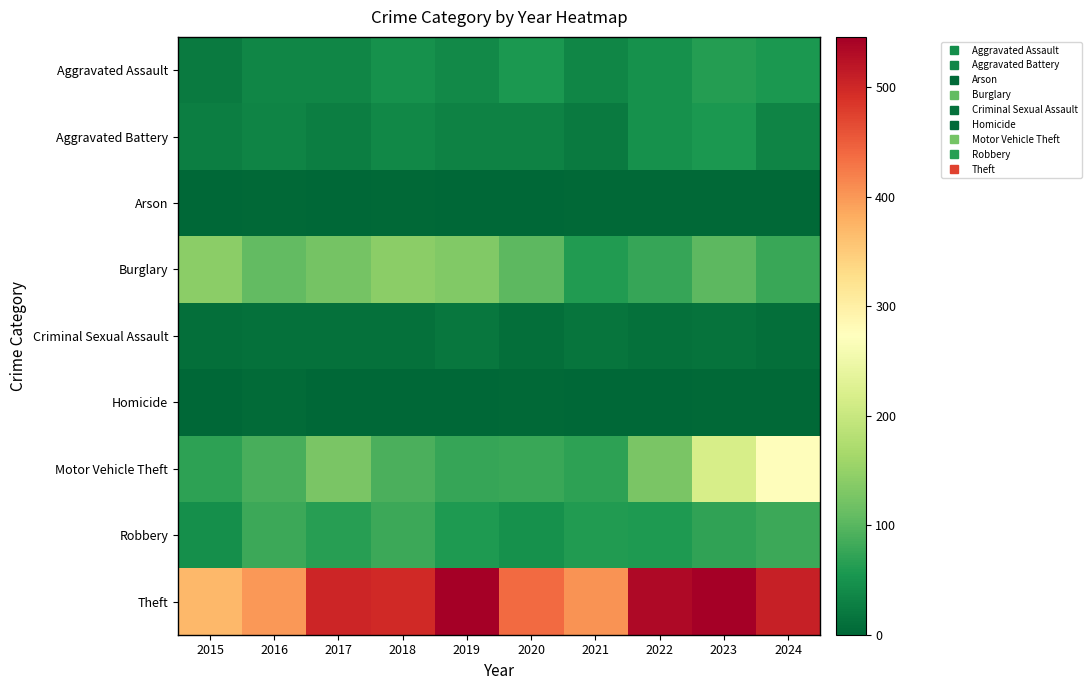

At 2018, list the series in order from largest to smallest.

Theft, Burglary, Motor Vehicle Theft, Robbery, Aggravated Assault, Aggravated Battery, Criminal Sexual Assault, Arson, Homicide